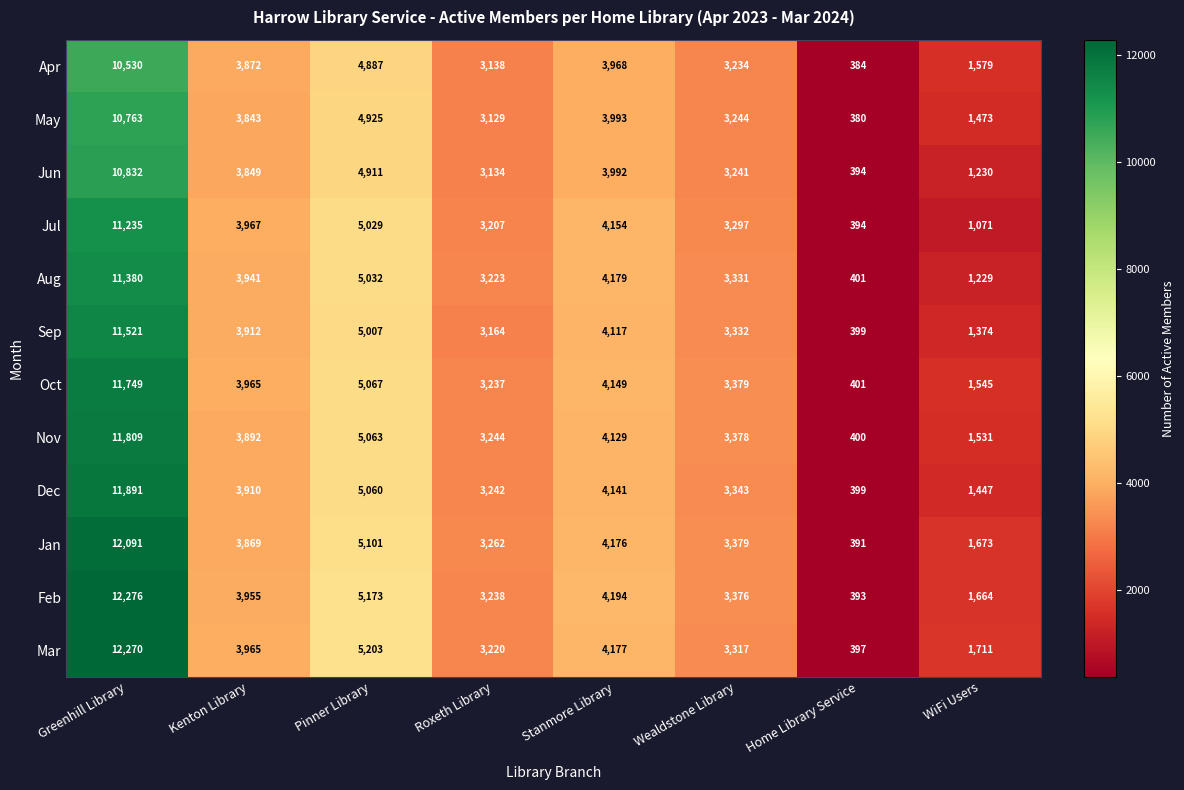

At Roxeth Library, list the series in order from largest to smallest.

Jan, Nov, Dec, Feb, Oct, Aug, Mar, Jul, Sep, Apr, Jun, May